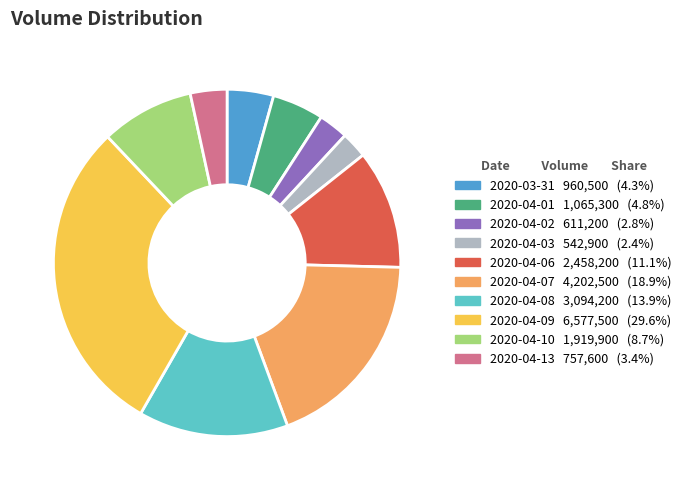

How many segments does this pie chart have?

10